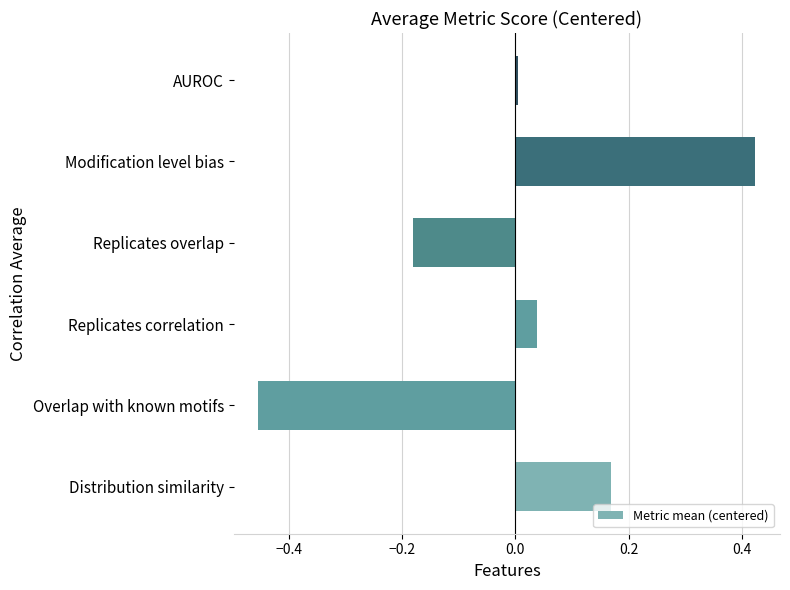

List the labels in order of value, largest first.

Modification level bias, Distribution similarity, Replicates correlation, AUROC, Replicates overlap, Overlap with known motifs